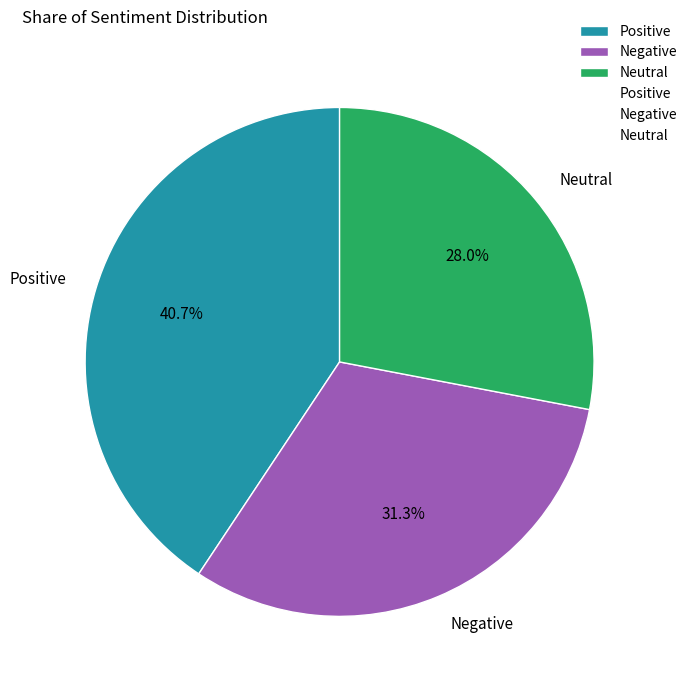

Does Neutral account for over 50% of the chart?

No